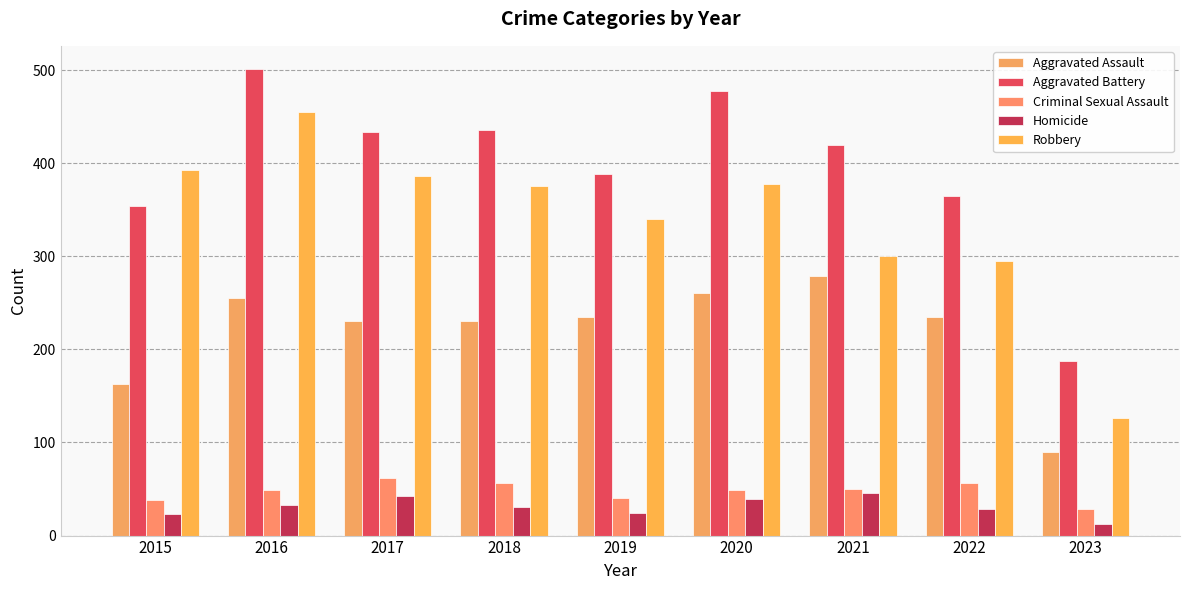

Which category has the lowest value across all series?

2023